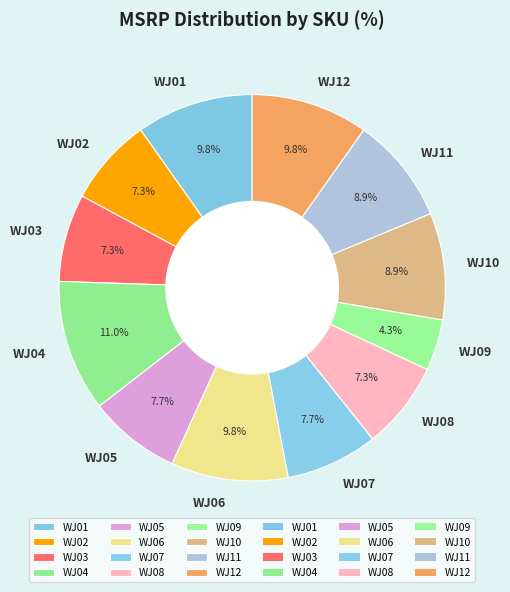

Does WJ12 account for over 50% of the chart?

No